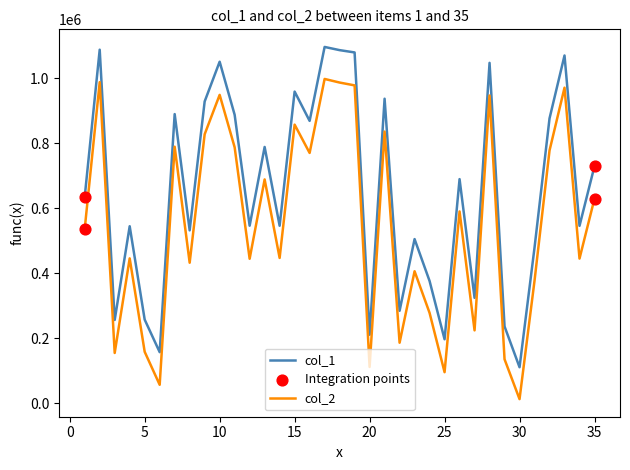

What is the difference between the maximum and minimum values in the col_1 series?

985339